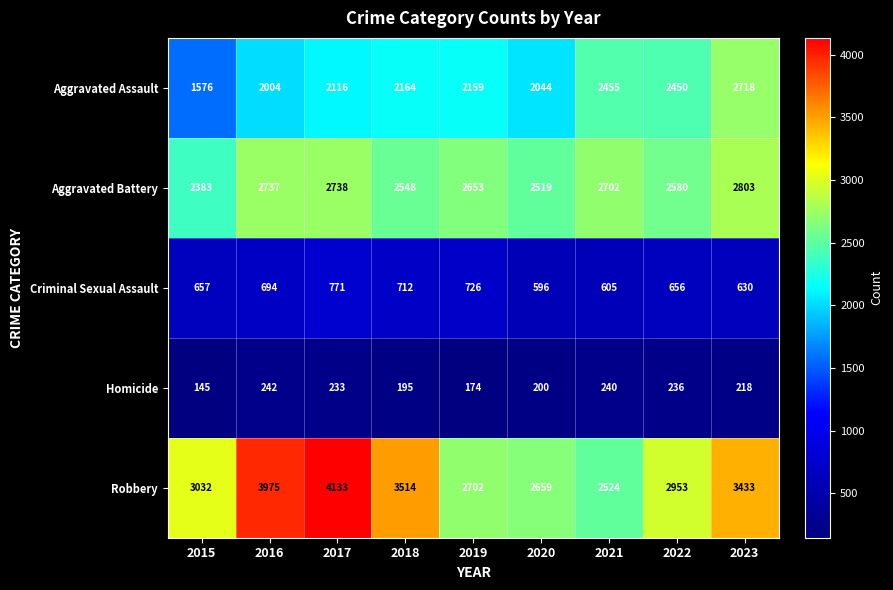

What is the maximum value shown in the chart?

4133